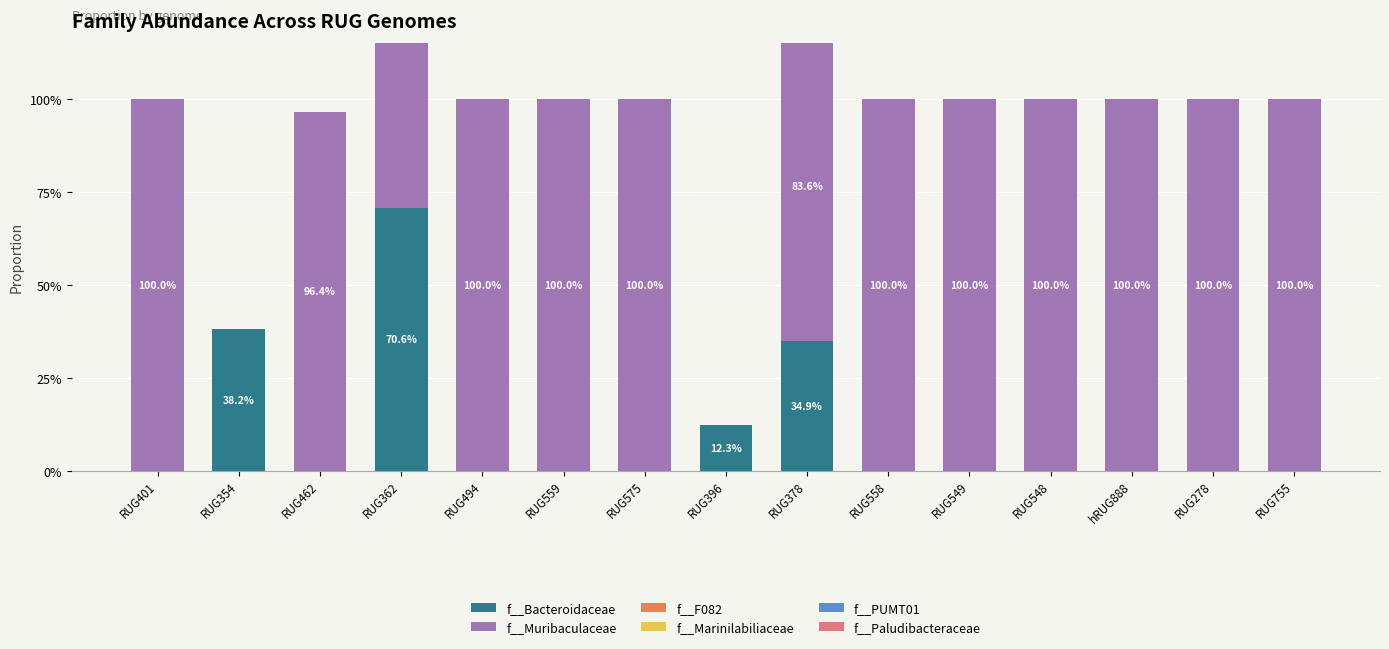

What is the average value of the f__Muribaculaceae series?

0.9